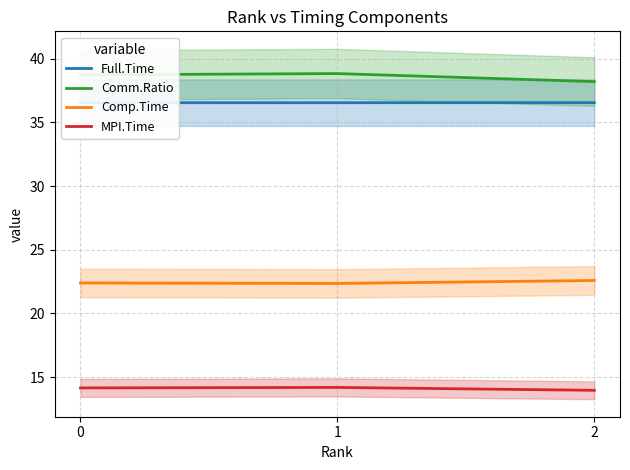

Which category has the highest value across all series?

1